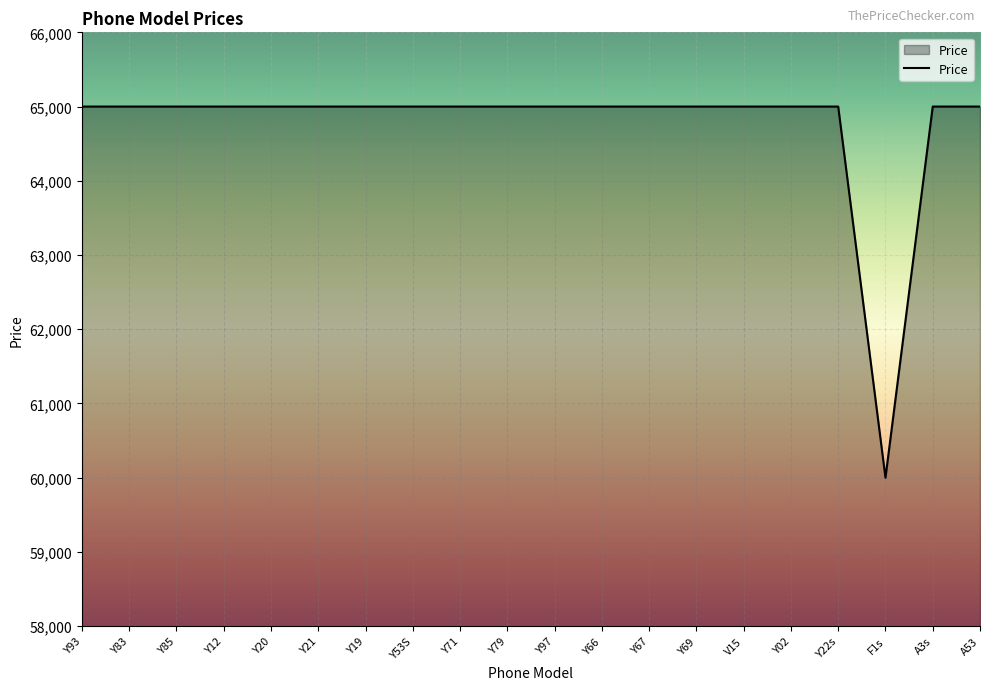

Approximately how many times larger is the value at Y21 compared to Y93?

1.0